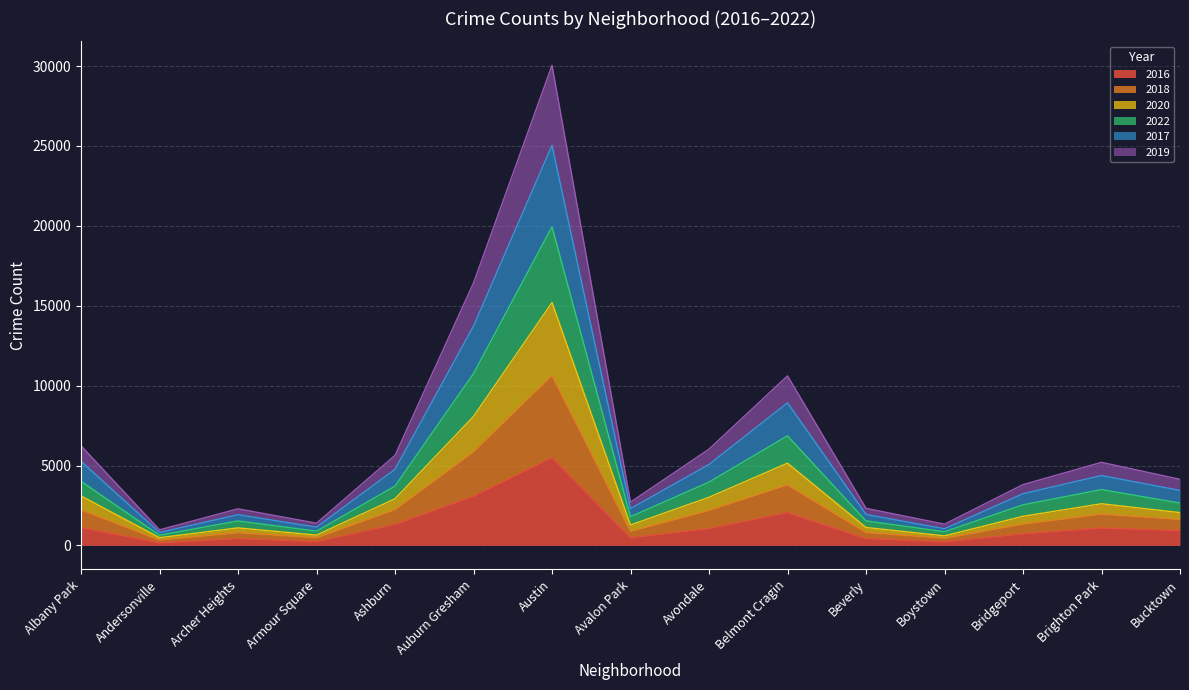

What is the smallest value displayed?

151